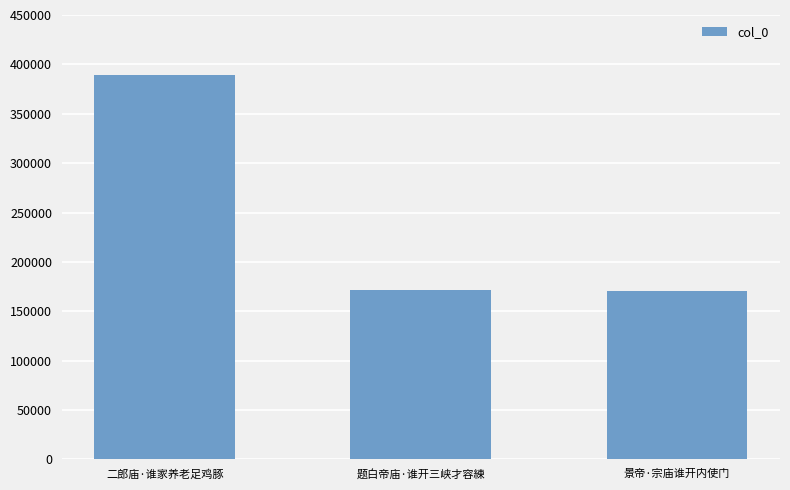

The value at 题白帝庙·谁开三峡才容練 is 43216. True or false?

False